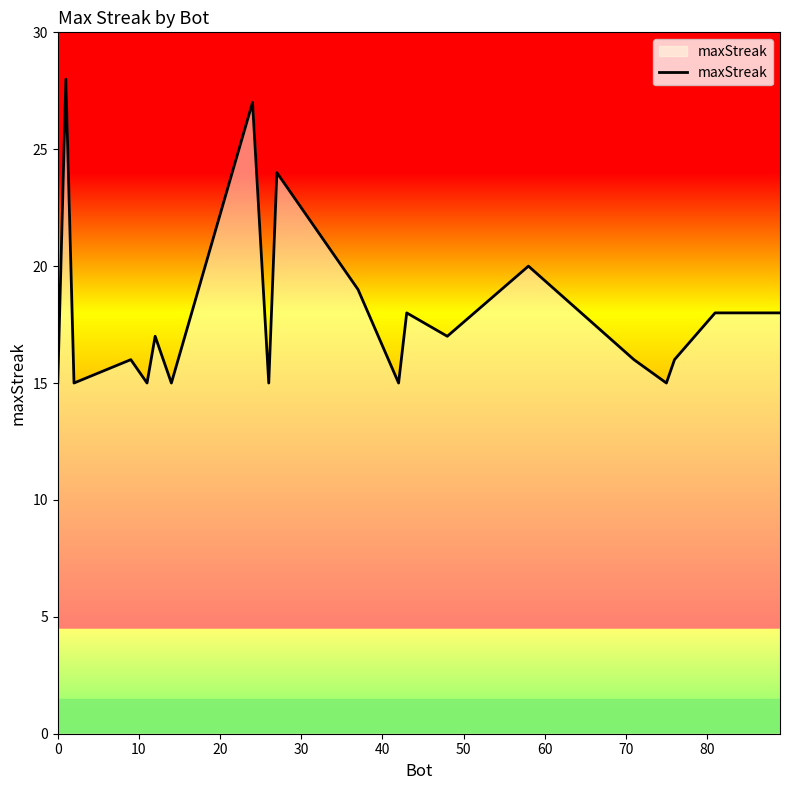

How many series are shown in this chart?

1